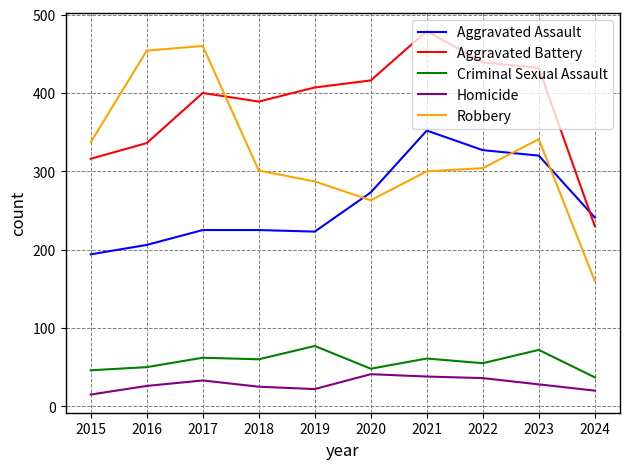

The value of Aggravated Assault at 2021 is 352. True or false?

True